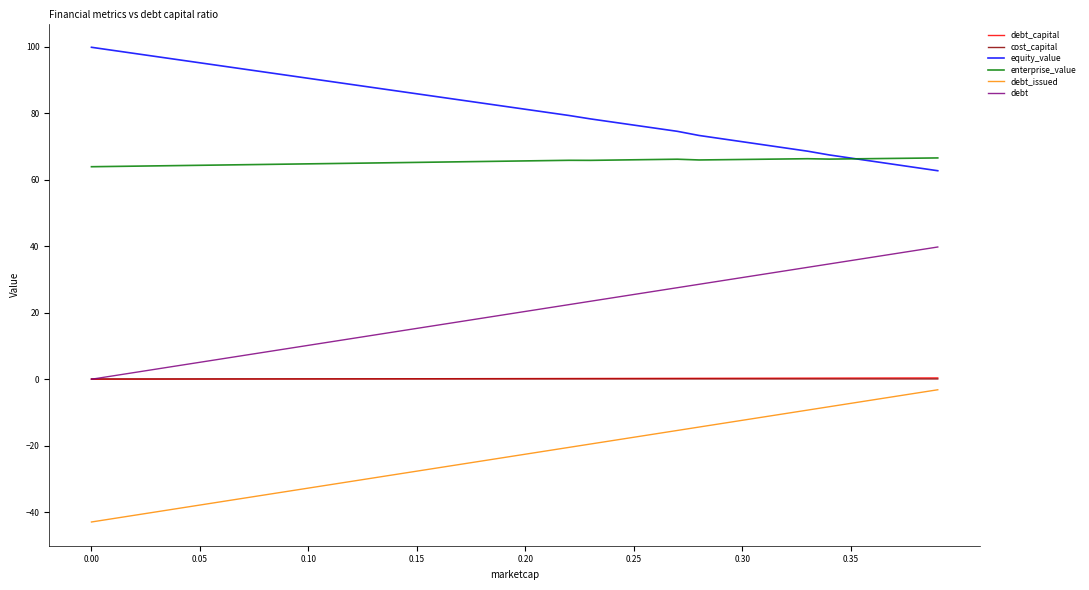

True or false: equity_value and debt intersect in this chart.

False